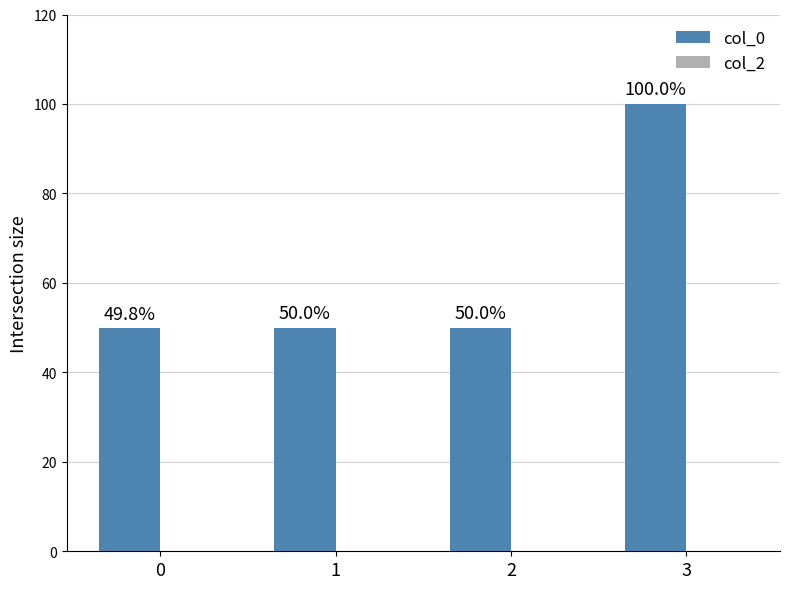

Is it true that the value at 0 is 49.8?

True